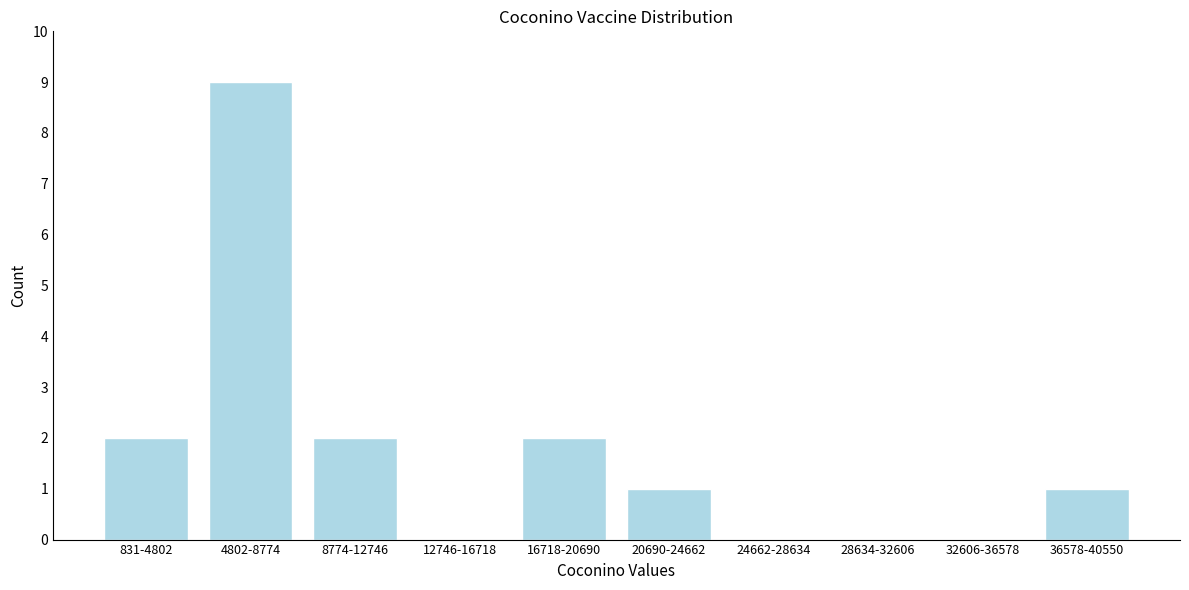

Reading left to right, list all the values displayed in this chart.

831-4802=2	4802-8774=9	8774-12746=2	12746-16718=0	16718-20690=2	20690-24662=1	24662-28634=0	28634-32606=0	32606-36578=0	36578-40550=1